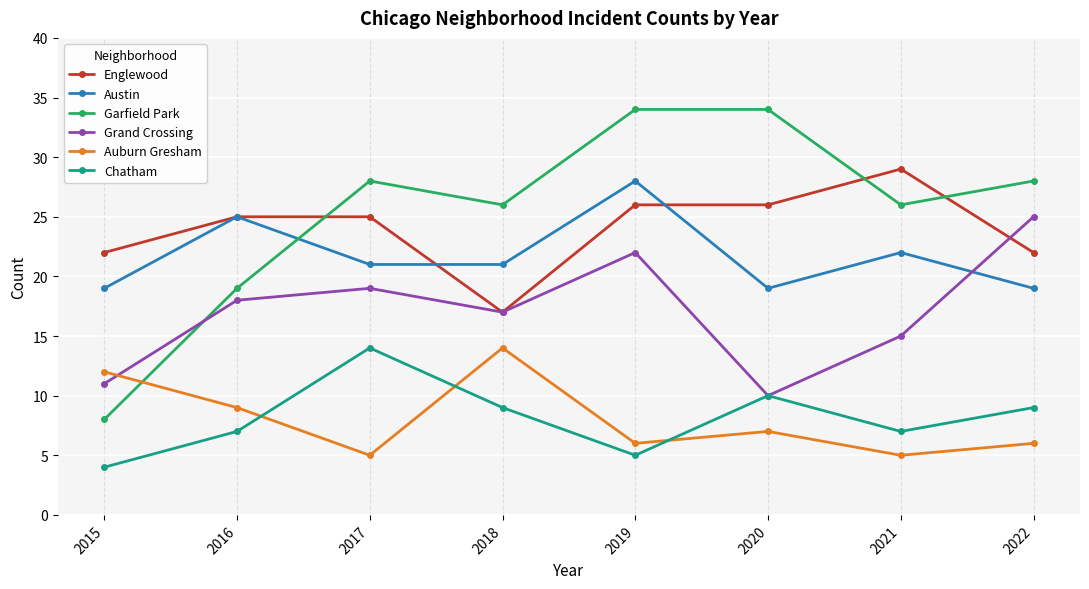

Reading left to right, extract all data points from this chart.

Englewood: 2015=22	2016=25	2017=25	2018=17	2019=26	2020=26	2021=29	2022=22
Austin: 2015=19	2016=25	2017=21	2018=21	2019=28	2020=19	2021=22	2022=19
Garfield Park: 2015=8	2016=19	2017=28	2018=26	2019=34	2020=34	2021=26	2022=28
Grand Crossing: 2015=11	2016=18	2017=19	2018=17	2019=22	2020=10	2021=15	2022=25
Auburn Gresham: 2015=12	2016=9	2017=5	2018=14	2019=6	2020=7	2021=5	2022=6
Chatham: 2015=4	2016=7	2017=14	2018=9	2019=5	2020=10	2021=7	2022=9